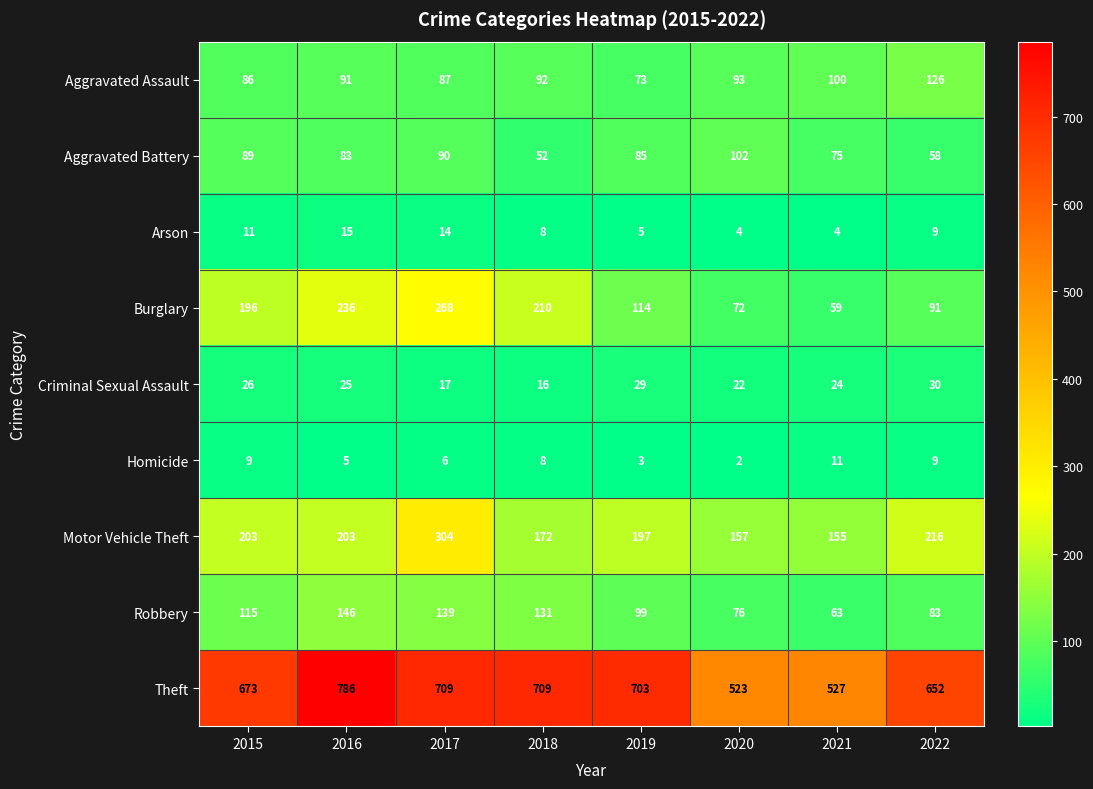

The value of Robbery at 2018 is 131. True or false?

True